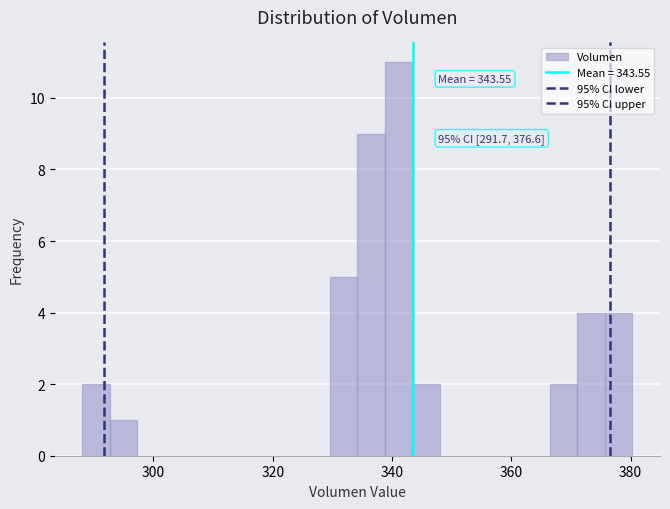

Around what value on the x-axis is the tallest bar? Give the approximate position of its centre, as read against the axis.

342